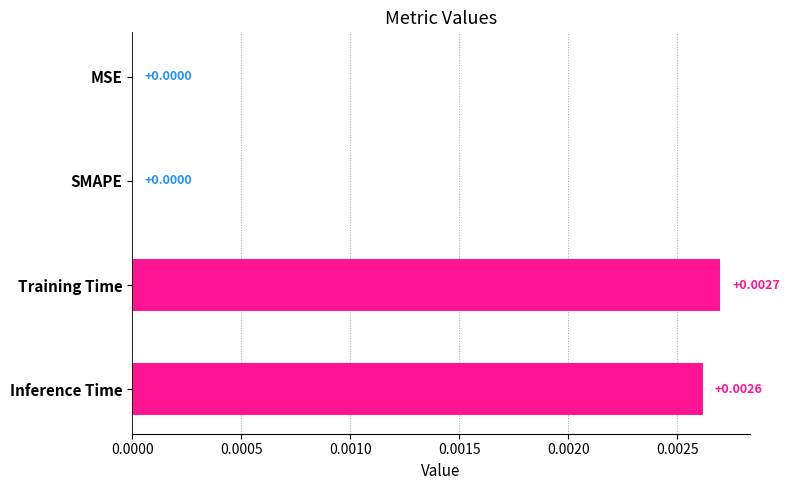

Between SMAPE and Training Time, which is larger?

Training Time